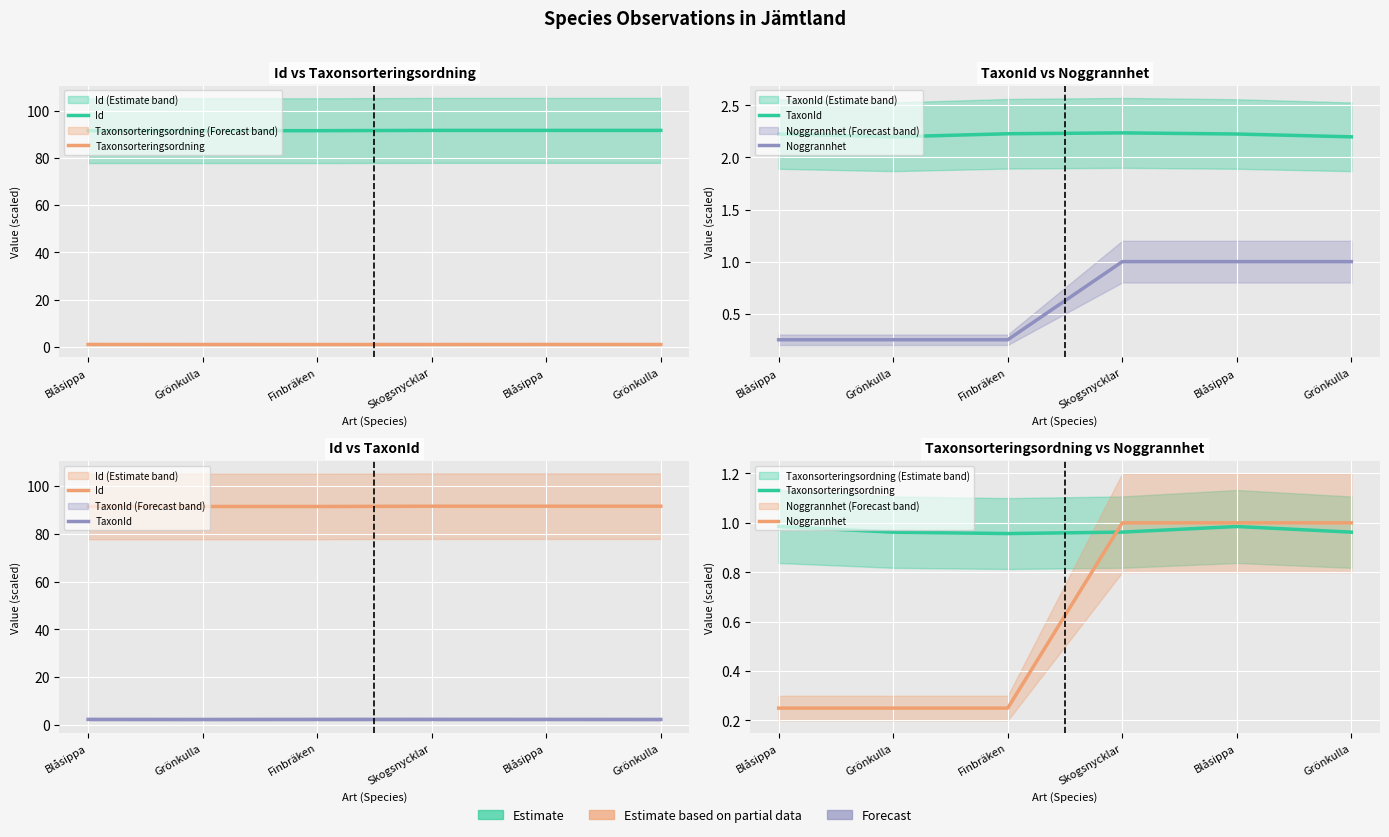

Reading right to left, what are all the values shown in this chart?

Id: Grönkulla=91.6	Blåsippa=91.6	Skogsnycklar=91.6	Finbräken=91.5	Grönkulla=91.5	Blåsippa=91.5
Taxonsorteringsordning: Grönkulla=1.0	Blåsippa=1.0	Skogsnycklar=1.0	Finbräken=1.0	Grönkulla=1.0	Blåsippa=1.0
TaxonId: Grönkulla=2.2	Blåsippa=2.2	Skogsnycklar=2.2	Finbräken=2.2	Grönkulla=2.2	Blåsippa=2.2
Noggrannhet: Grönkulla=1.0	Blåsippa=1.0	Skogsnycklar=1.0	Finbräken=0.2	Grönkulla=0.2	Blåsippa=0.2